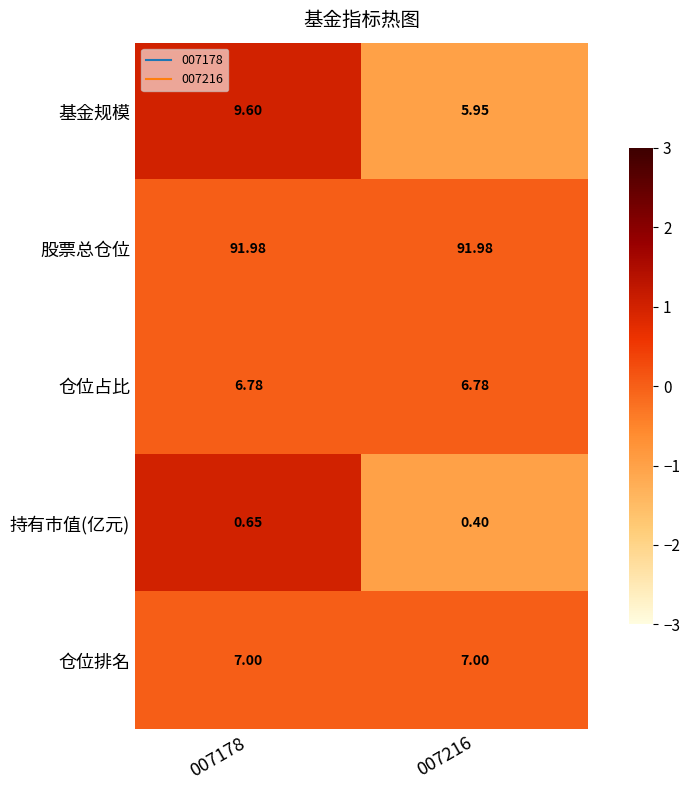

Between 007178 and 007216, which series saw the biggest shift?

基金规模